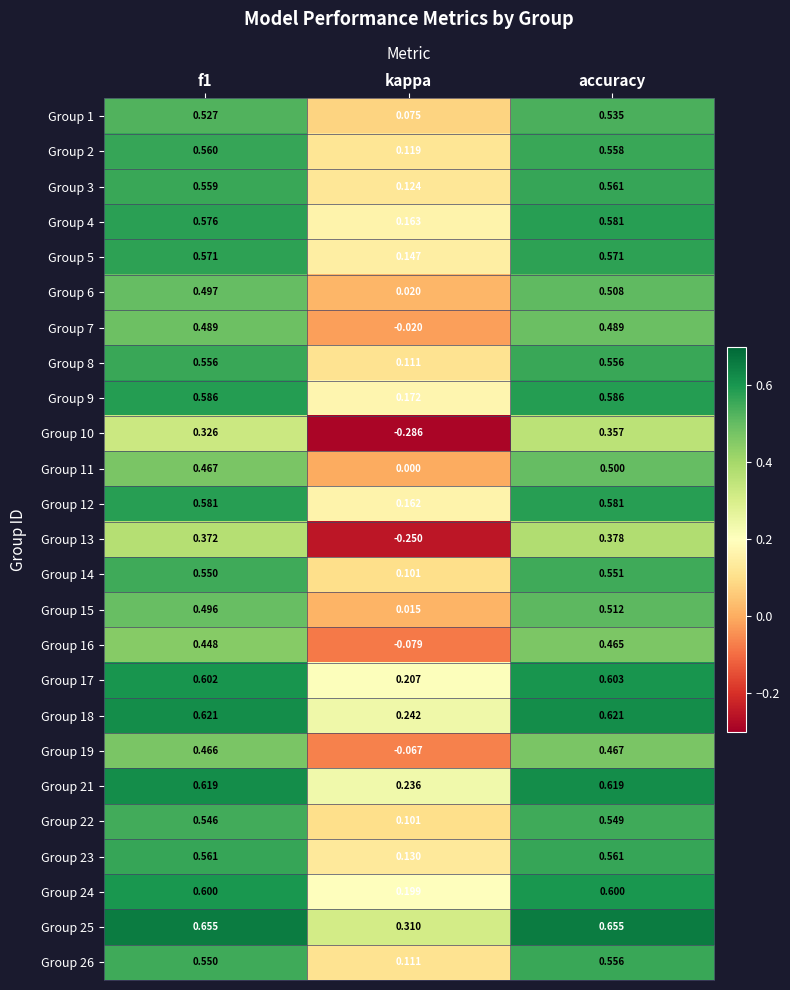

At which label is Group 2 closest to 0?

kappa